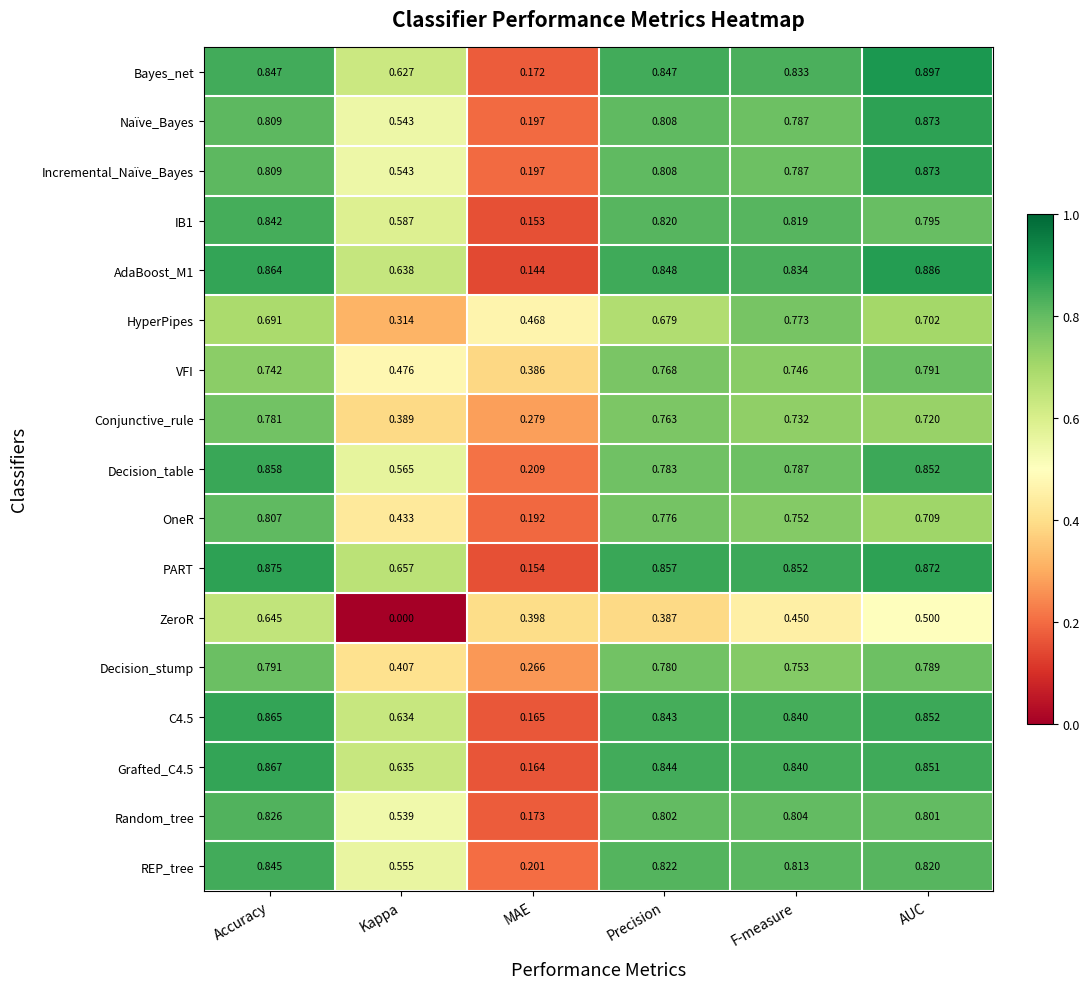

Between Accuracy and AUC, which series saw the biggest shift?

ZeroR